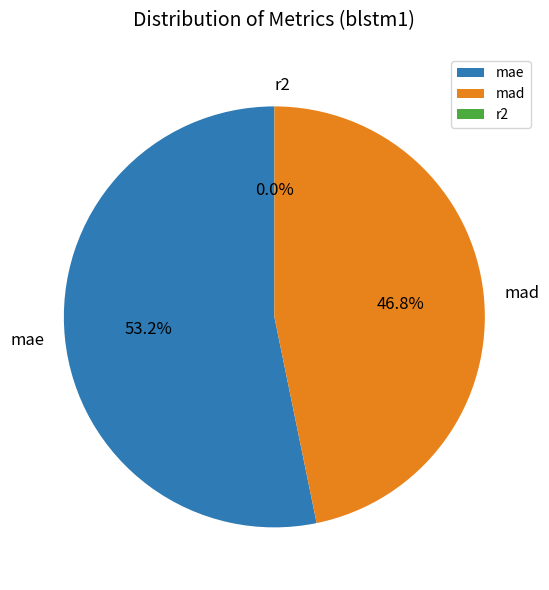

To the nearest percent, what is the average slice percentage?

33%